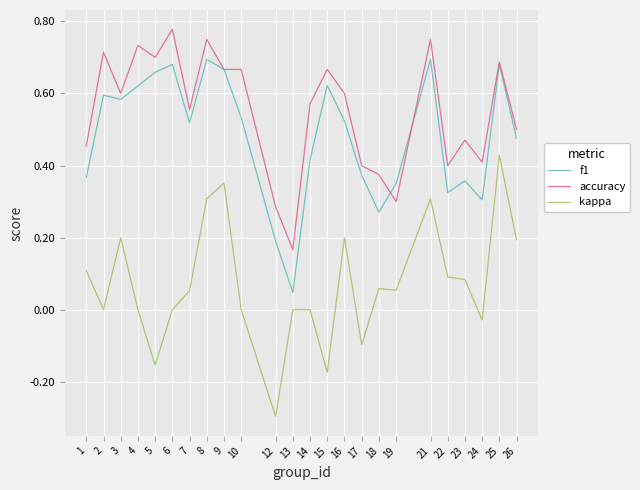

Between 8 and 15, which series saw the biggest shift?

kappa